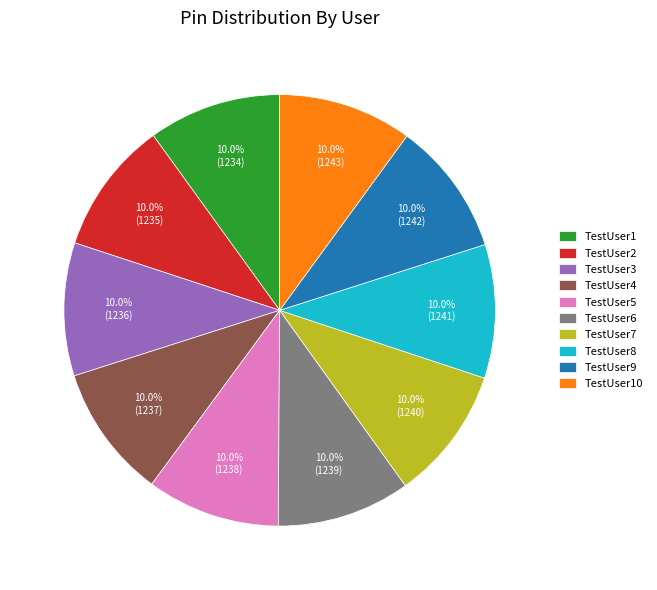

To the nearest percent, what portion does TestUser9 represent?

10%